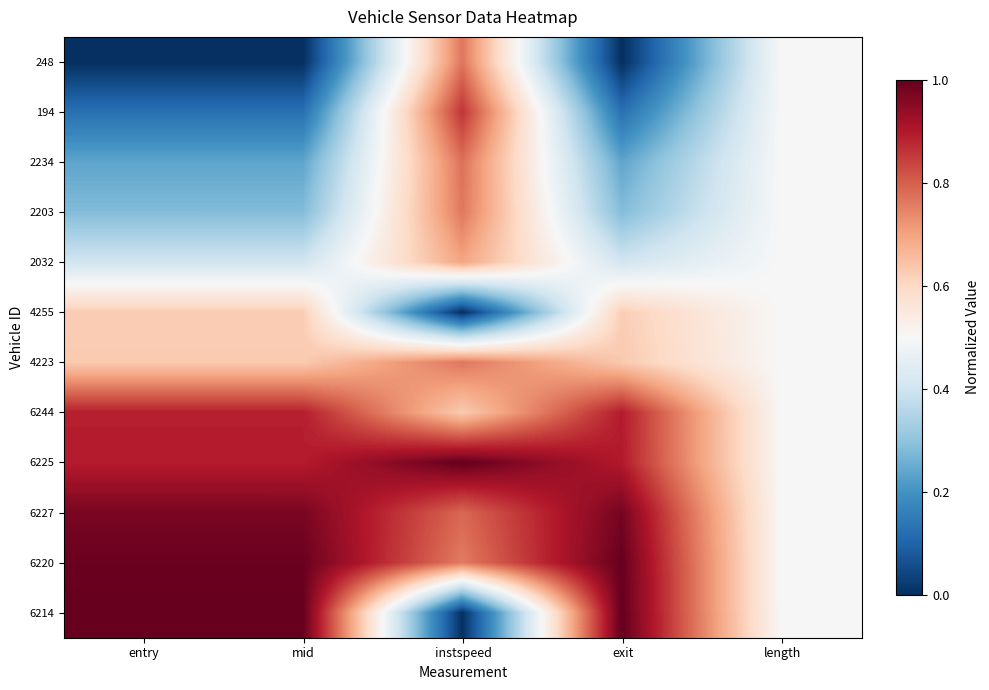

Rank the series by their maximum value, from lowest to highest.

4255, 2032, 2203, 4223, 248, 2234, 194, 6244, 6227, 6220, 6225, 6214